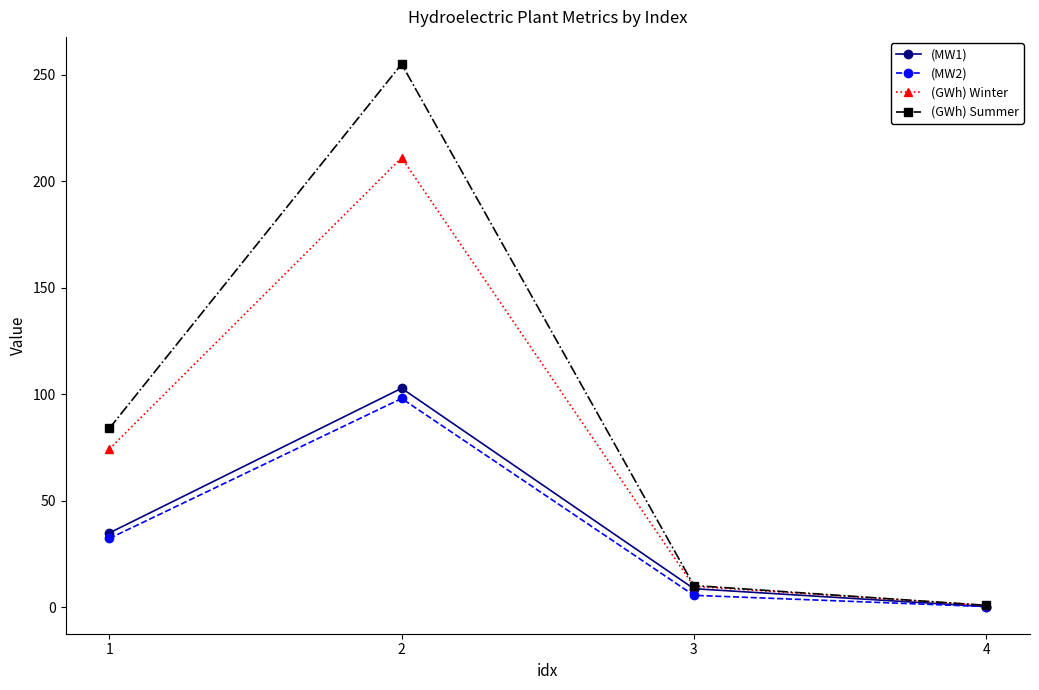

What is the value of the (GWh) Winter point at the 2nd from the left?

211.0